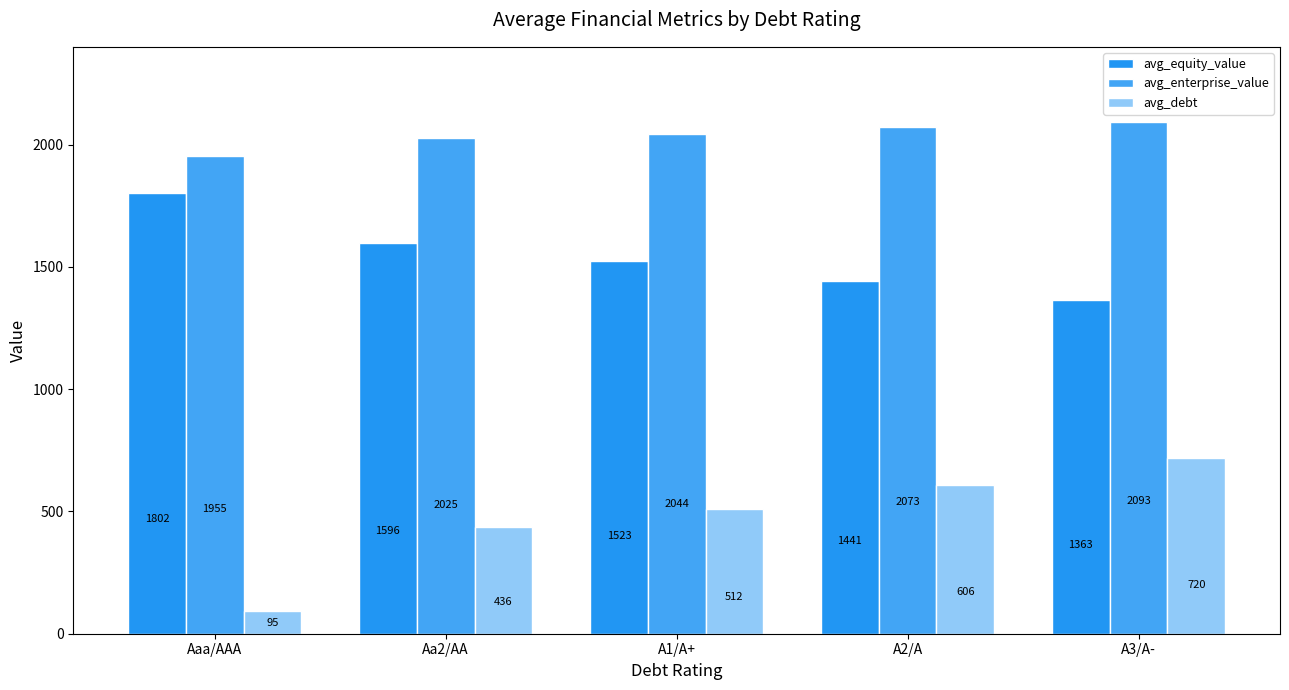

What is the value of the avg_equity_value bar at the 3rd from the left?

1523.4